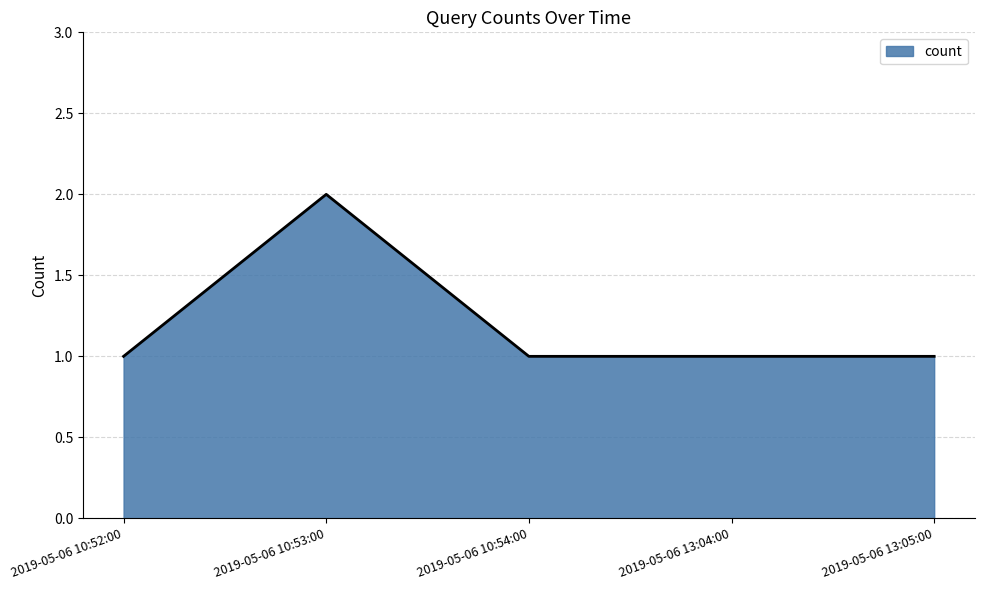

What is the change in value from 2019-05-06 10:53:00 to 2019-05-06 10:54:00?

-1